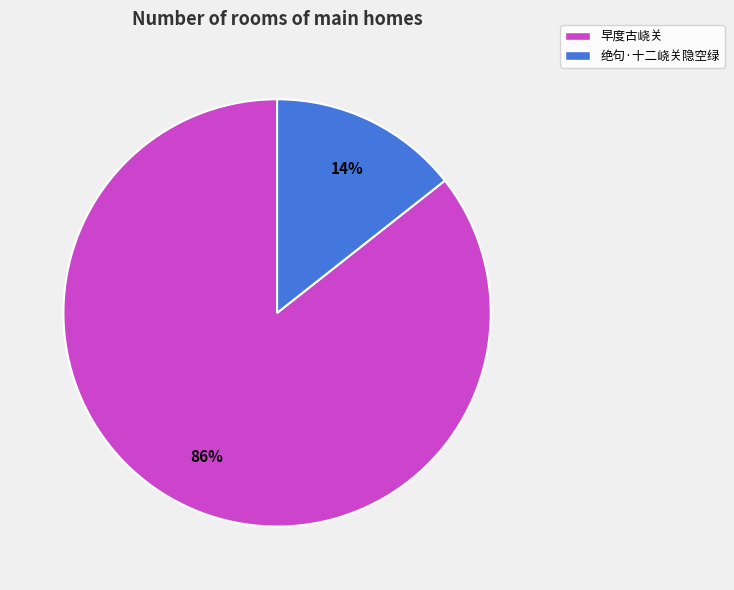

Do 绝句·十二峣关隐空绿 and 早度古峣关 together represent more than half of the pie?

Yes